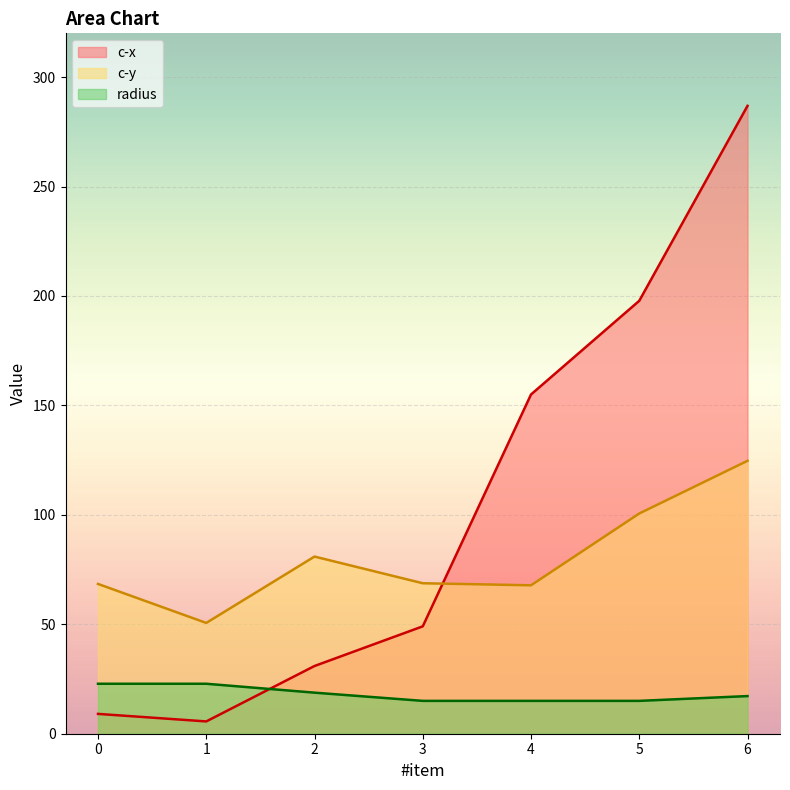

Where is c-y nearest to the value 87?

2